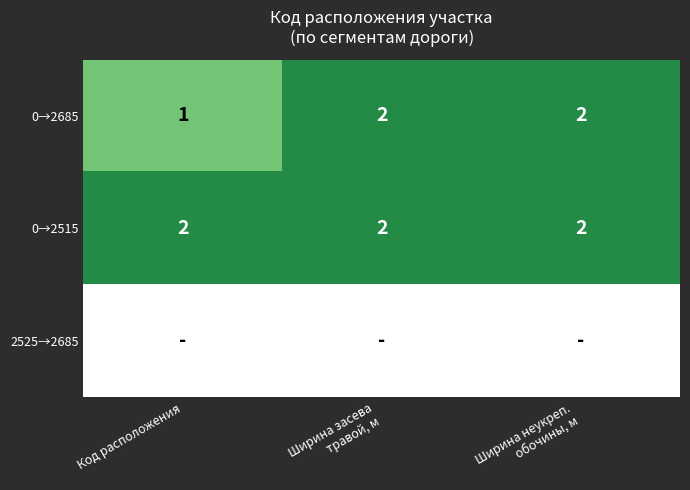

True or false: 0→2515 has a value of 3 at Код расположения.

False